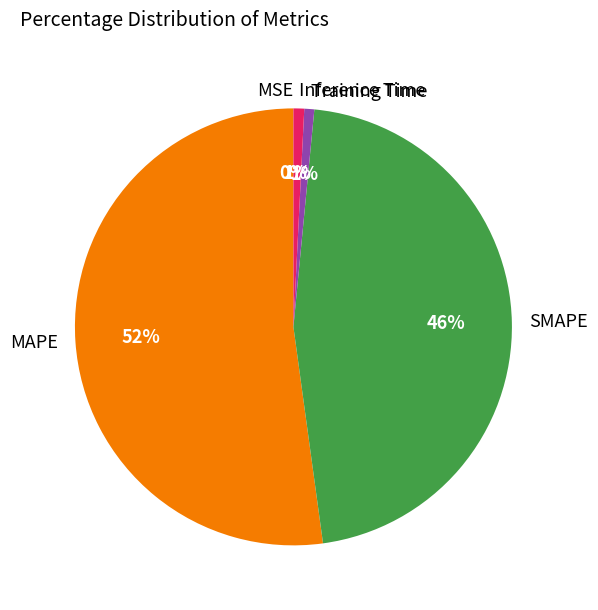

Between Training Time and MAPE, which is larger?

MAPE